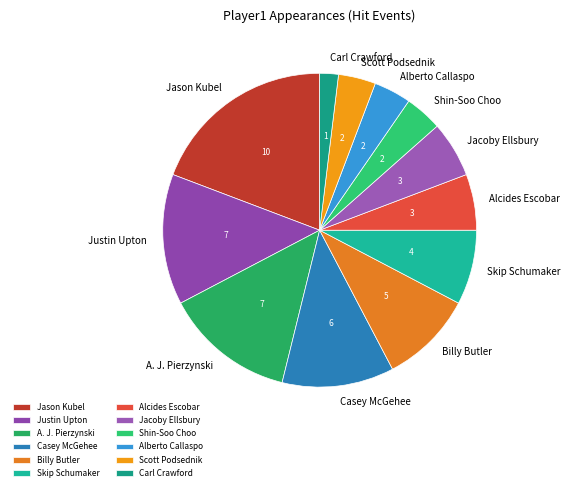

Is the sum of Billy Butler and Alberto Callaspo greater than half?

No